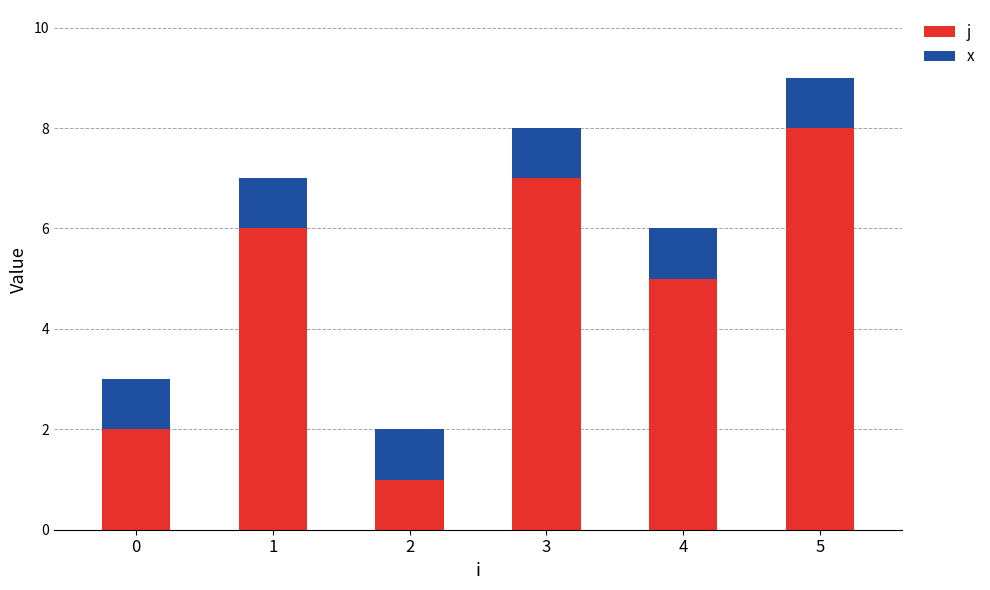

Where is j nearest to the value 4?

4